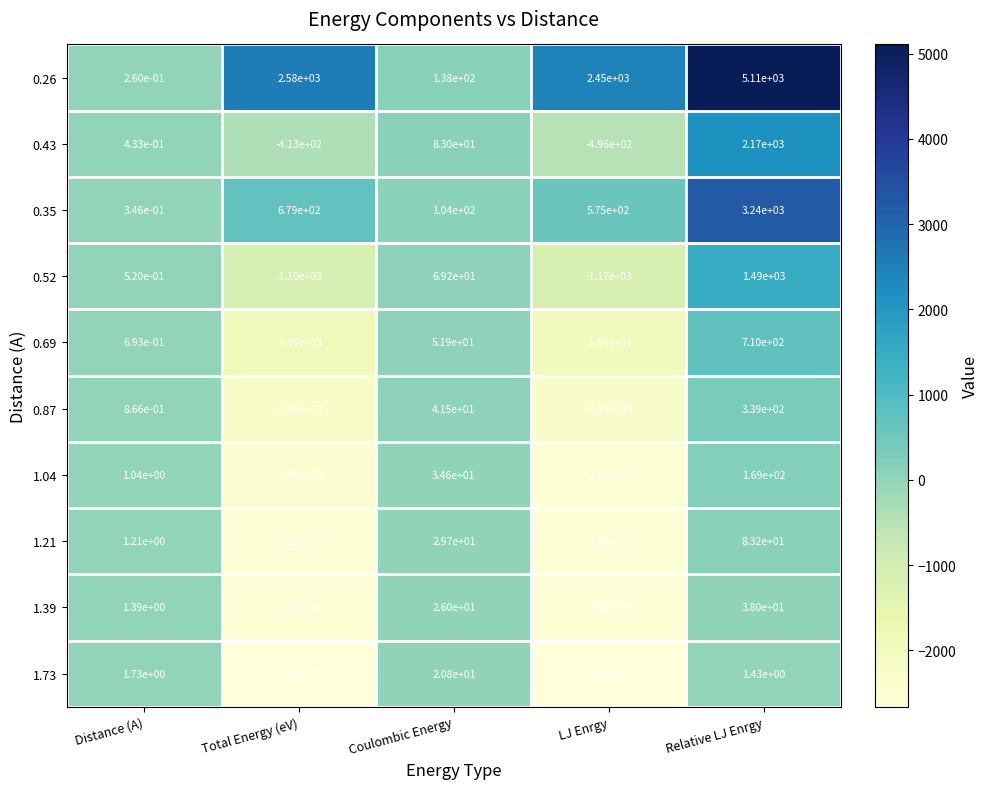

The value of 0.26 at LJ Enrgy is 959.2. True or false?

False